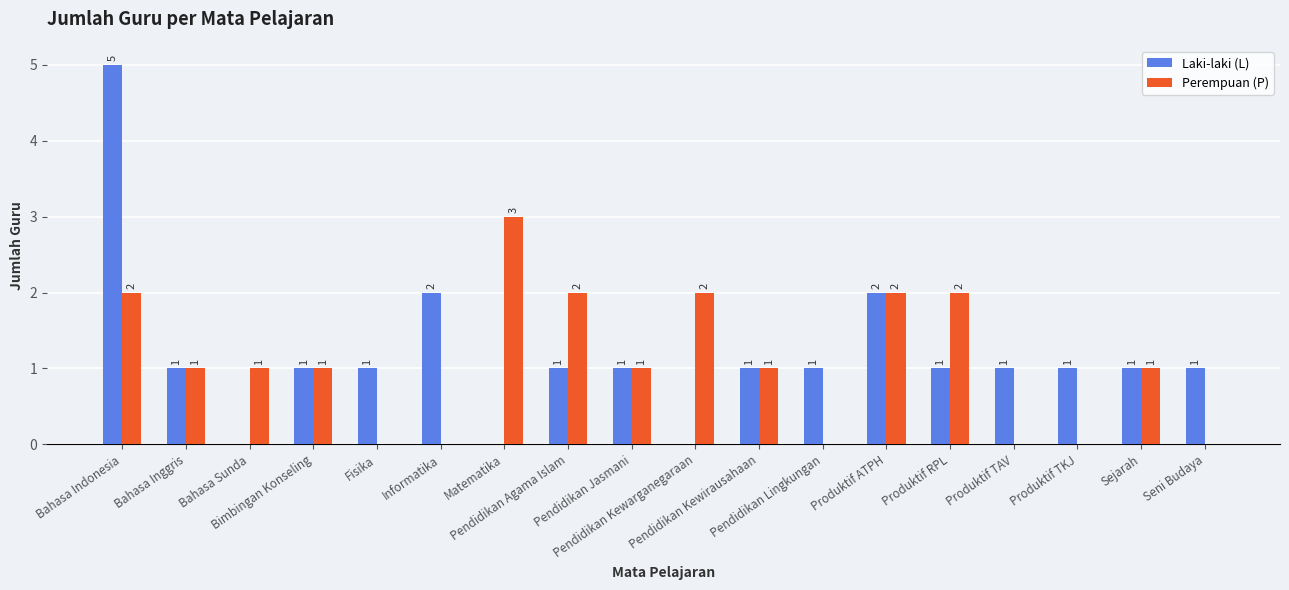

How many Laki-laki (L) values are between 1 and 2?

14